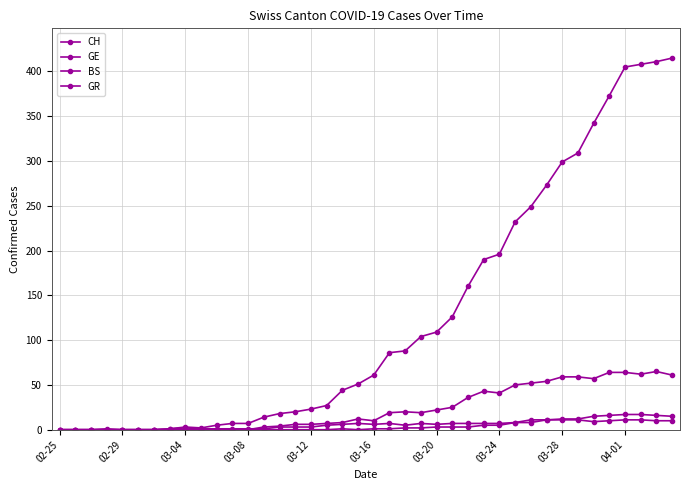

How many lines are shown in the chart?

4